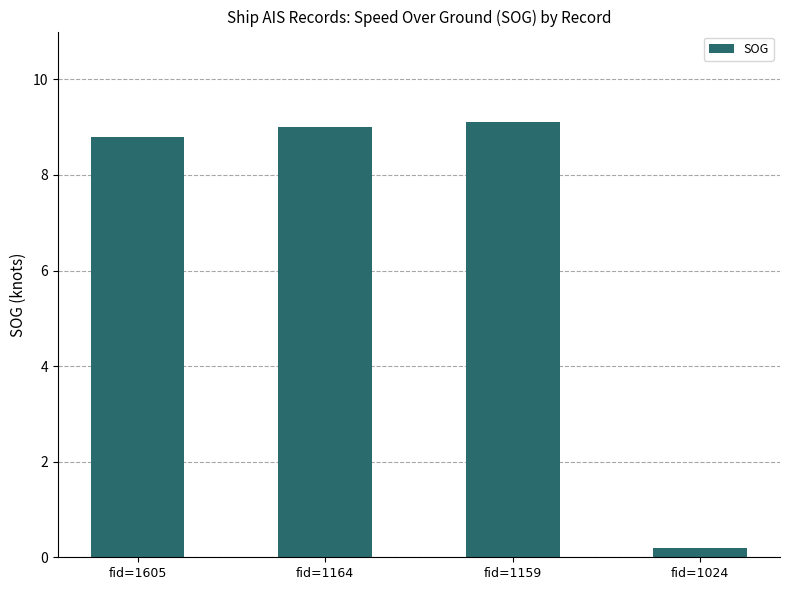

Rank the categories by value from lowest to highest.

fid=1024, fid=1605, fid=1164, fid=1159